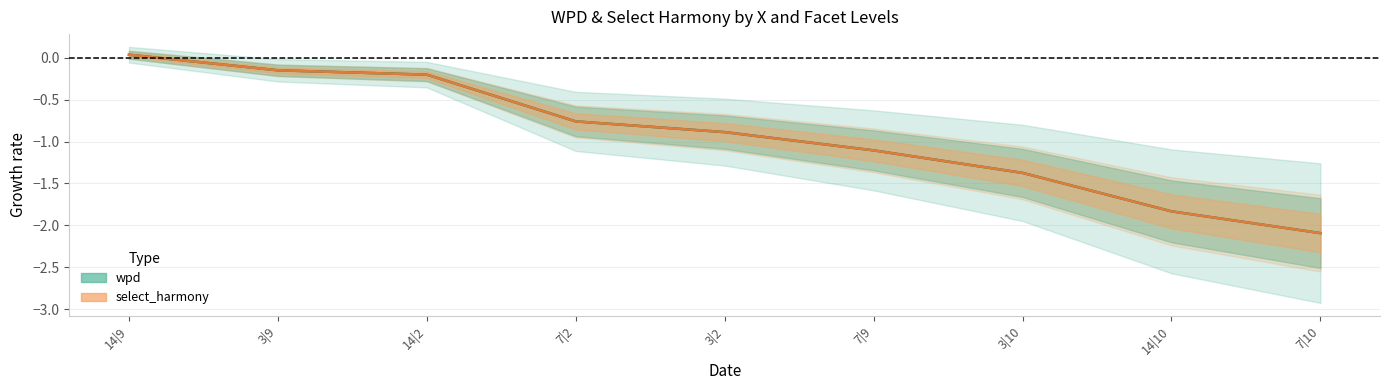

Is it true that select_harmony equals 0.0 at 14|9?

True